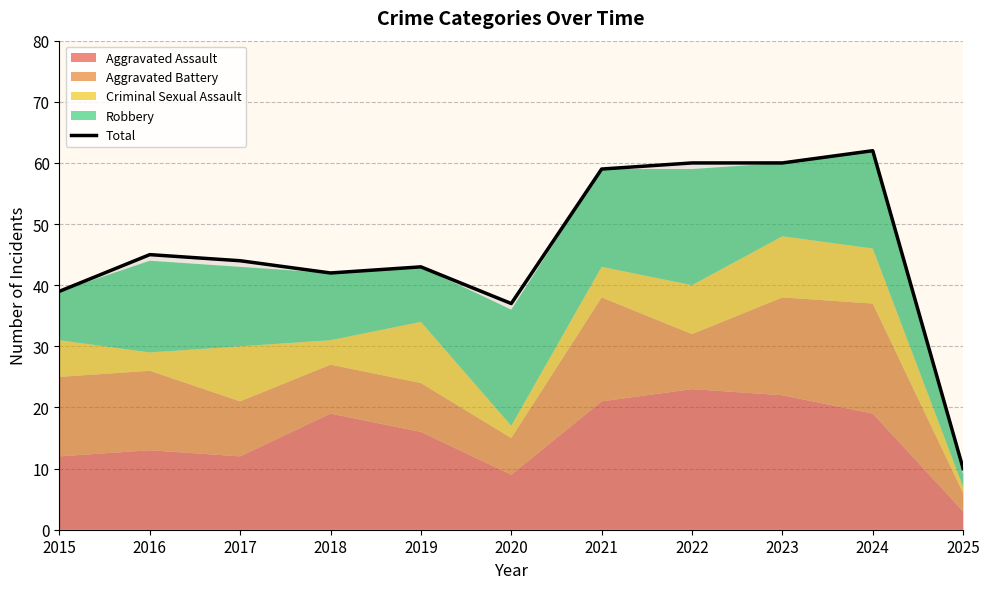

Reading left to right, what are all the values shown in this chart?

2015=39	2016=45	2017=44	2018=42	2019=43	2020=37	2021=59	2022=60	2023=60	2024=62	2025=10